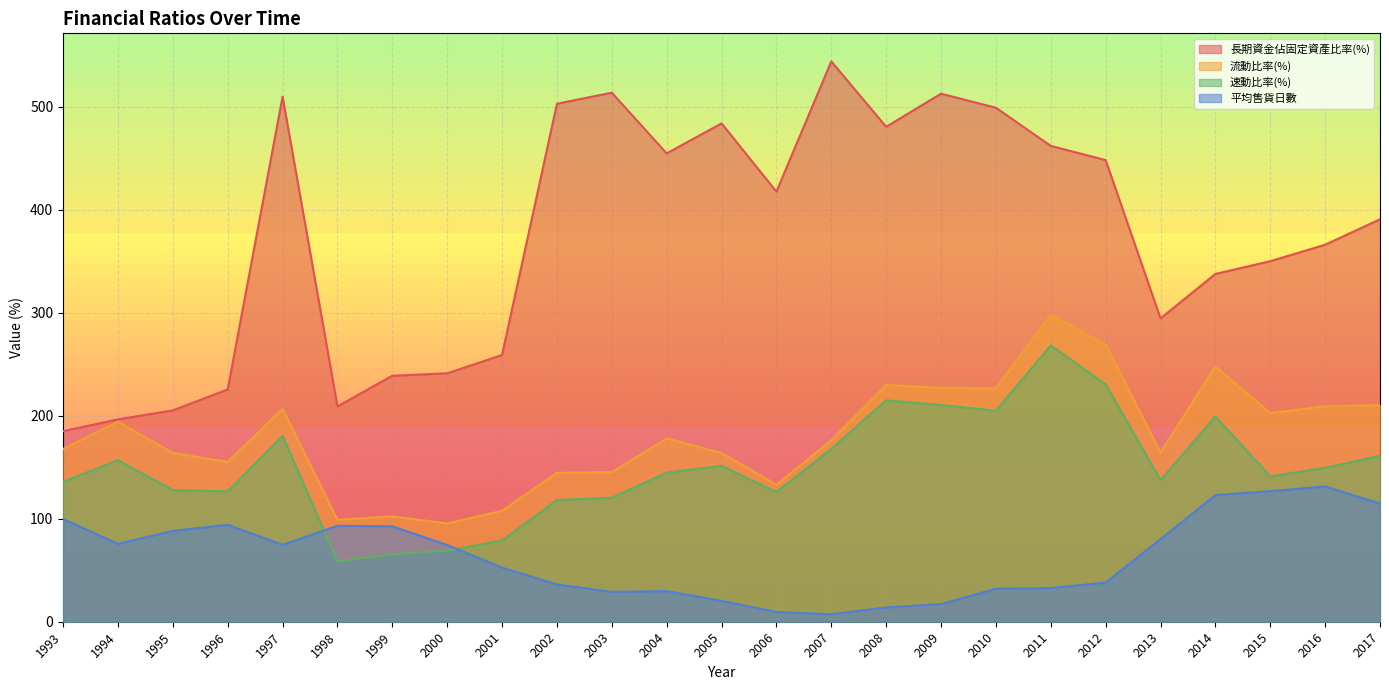

Reading left to right, list all the values displayed in this chart.

長期資金佔固定資產比率(%): 185.0	196.4	205.1	225.5	509.7	209.0	238.8	241.2	258.9	502.8	513.5	454.6	483.7	417.5	543.9	480.4	512.5	498.9	461.9	448.1	294.4	337.6	349.9	365.9	390.7
流動比率(%): 167.7	194.2	163.8	155.1	206.6	98.9	102.3	95.4	107.7	144.5	145.2	177.9	163.8	132.9	176.3	229.7	227.1	226.6	297.8	268.9	164.4	247.6	202.5	209.1	210.3
速動比率(%): 135.9	156.7	127.9	126.5	180.4	58.6	65.6	69.0	78.9	118.1	120.4	144.7	151.4	125.9	167.8	215.0	210.3	204.8	268.2	230.3	137.5	199.2	141.1	149.3	161.1
平均售貨日數: 99.7	75.6	88.2	94.1	74.6	93.1	92.6	74.5	52.5	36.2	29.0	29.7	20.3	9.5	7.3	13.9	17.1	32.0	32.6	38.0	80.2	122.9	126.7	131.3	114.8